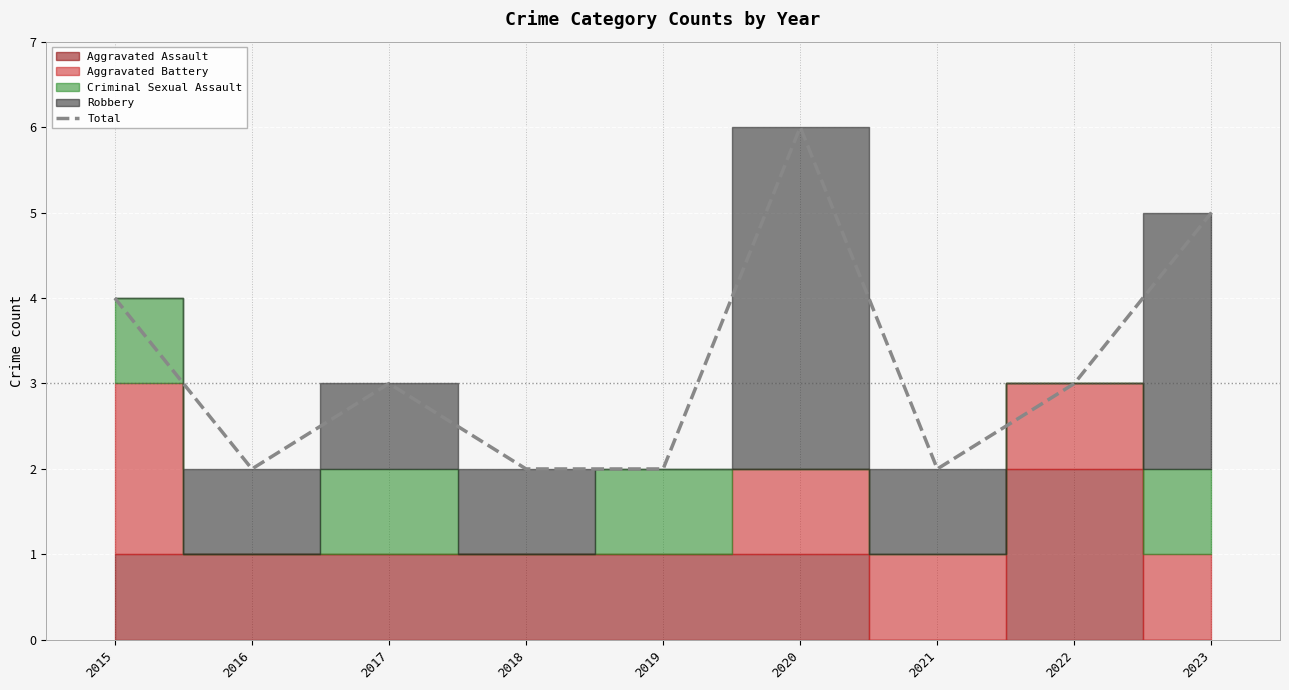

What is the value of the 4th point from the left?

2